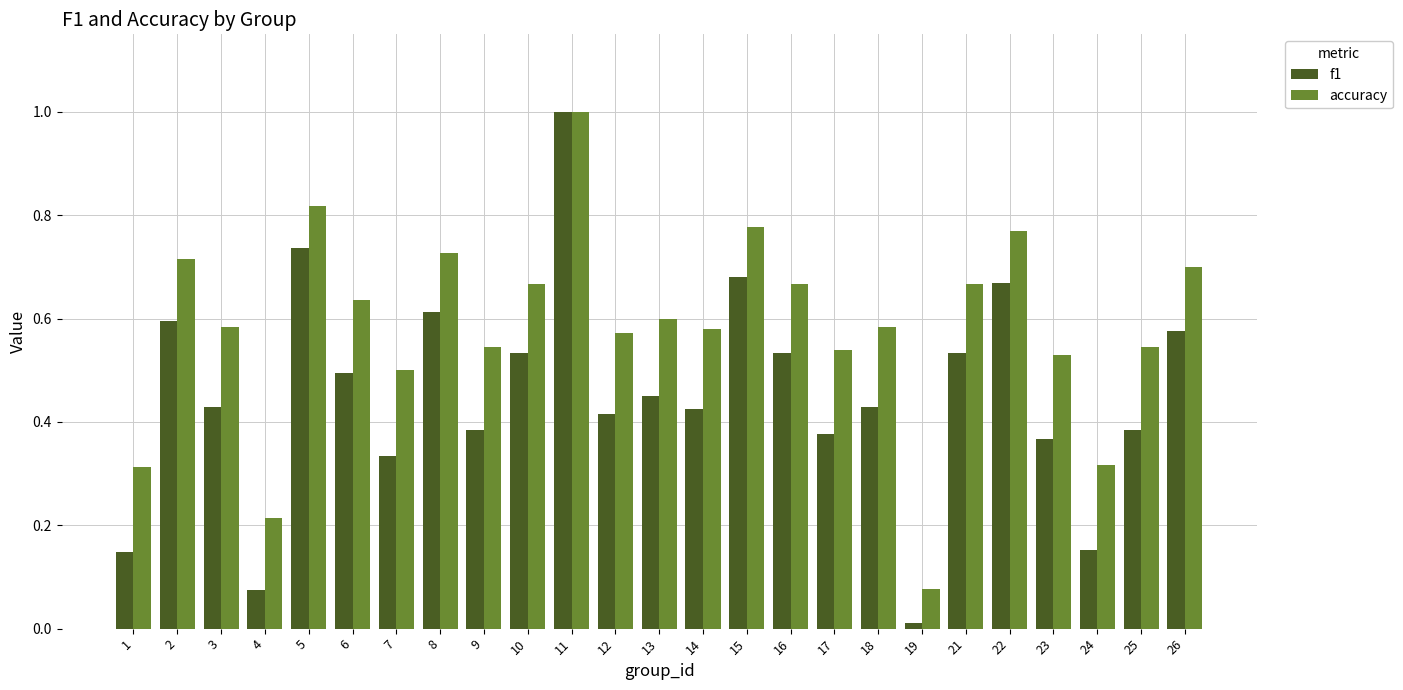

Which series has the largest total across all categories?

accuracy